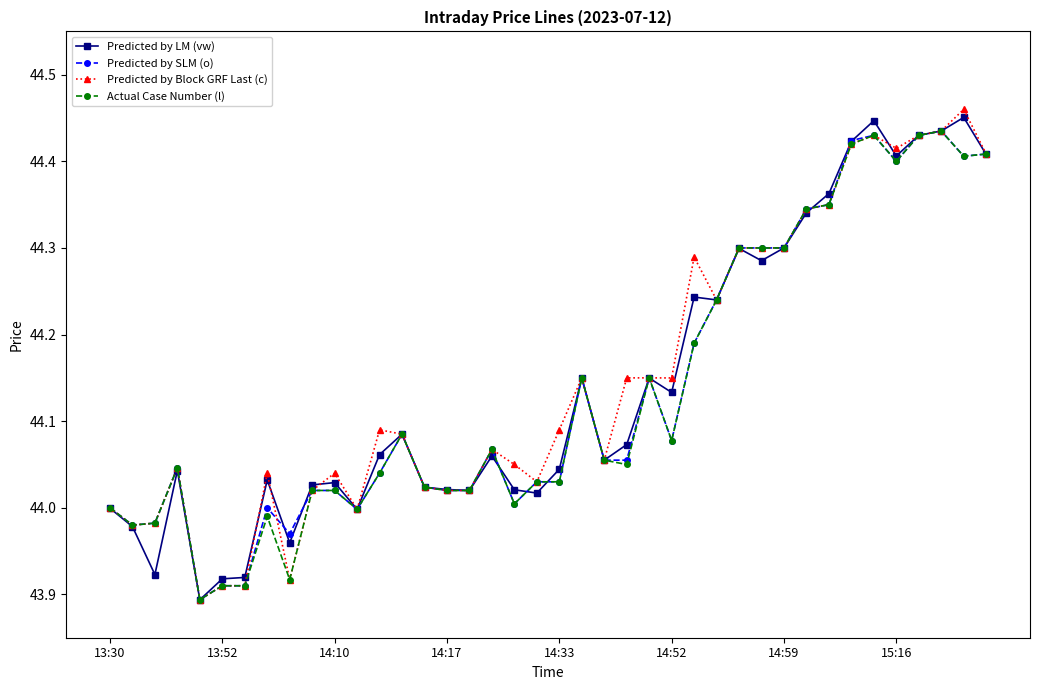

Which series has the largest range (max minus min)?

Predicted by Block GRF Last (c)